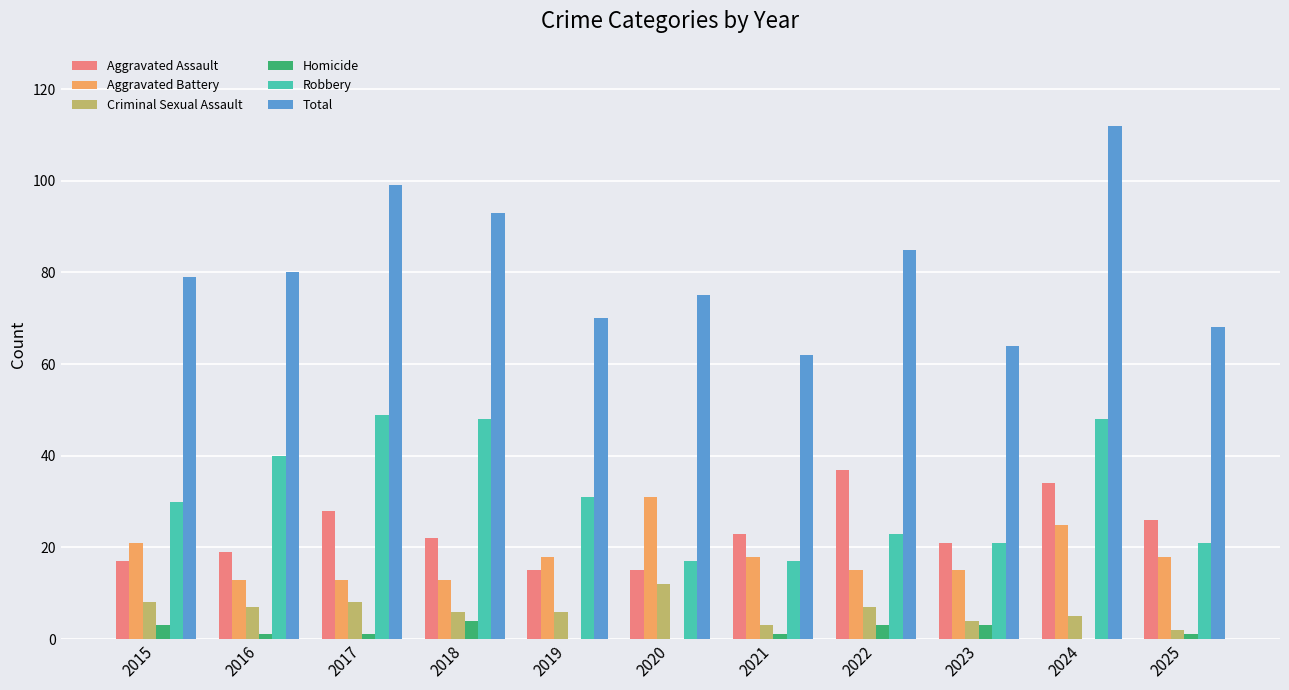

Reading left to right, what are all the values shown in this chart?

Aggravated Assault: 17	19	28	22	15	15	23	37	21	34	26
Aggravated Battery: 21	13	13	13	18	31	18	15	15	25	18
Criminal Sexual Assault: 8	7	8	6	6	12	3	7	4	5	2
Homicide: 3	1	1	4	0	0	1	3	3	0	1
Robbery: 30	40	49	48	31	17	17	23	21	48	21
Total: 79	80	99	93	70	75	62	85	64	112	68